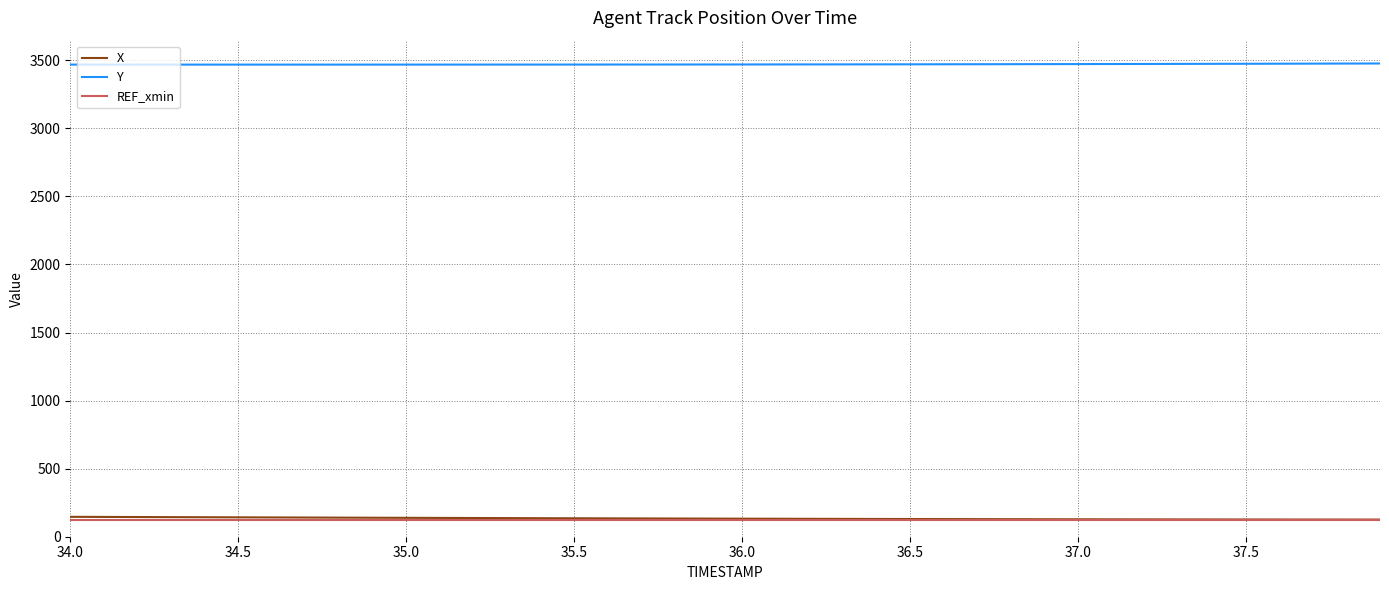

Which series has the largest total across all categories?

Y